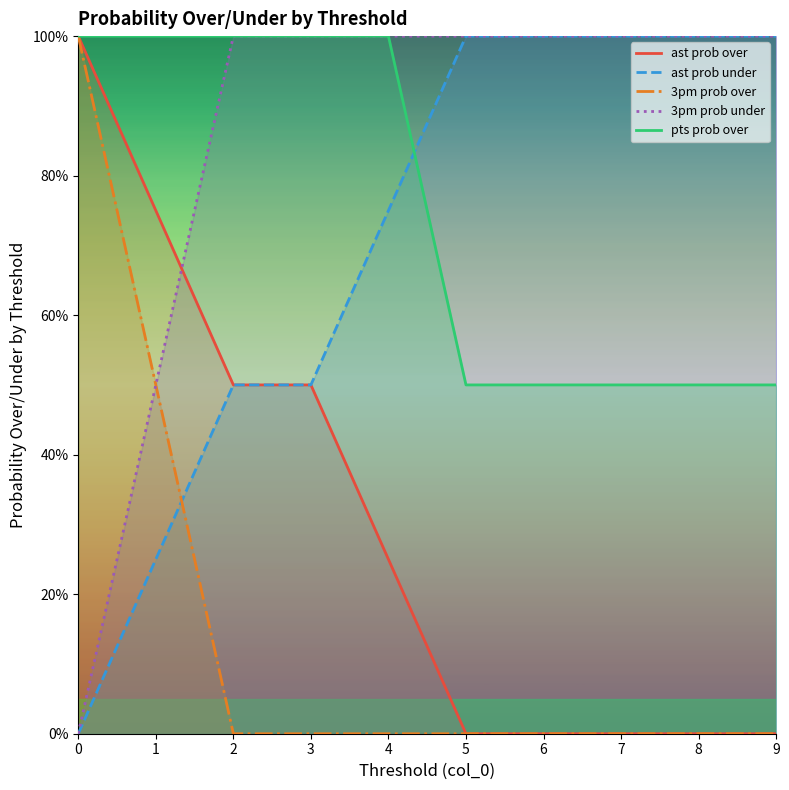

How many series are shown in this chart?

5